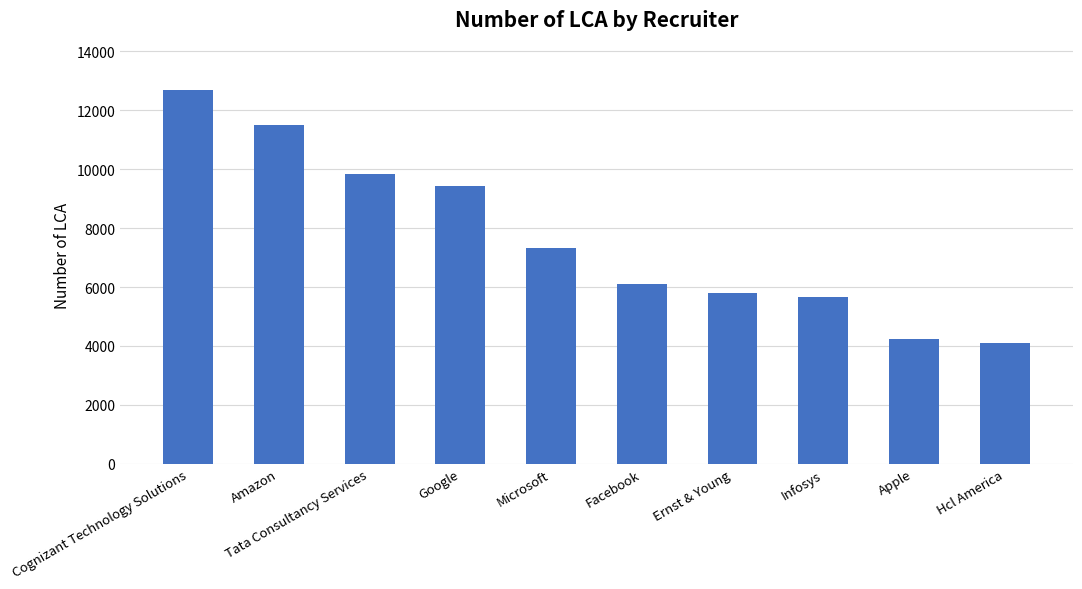

What is the label of the 9th bar from the left?

Apple